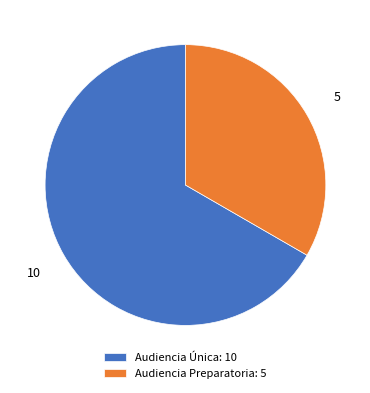

Which category has the smallest portion of the pie?

Audiencia Preparatoria